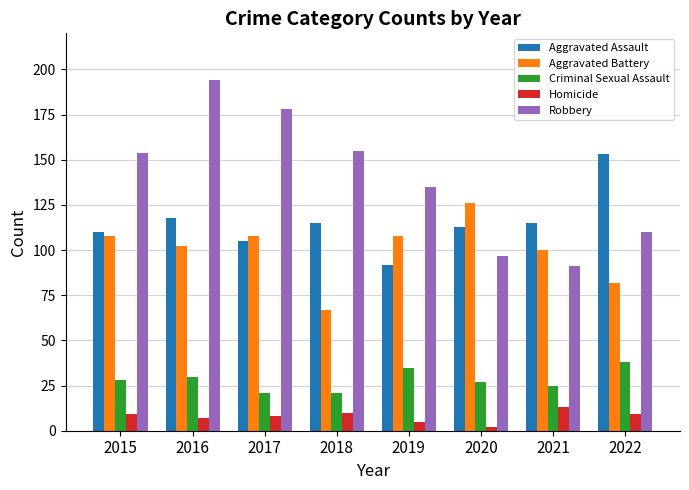

What are all the series names shown in the legend?

Aggravated Assault, Aggravated Battery, Criminal Sexual Assault, Homicide, Robbery